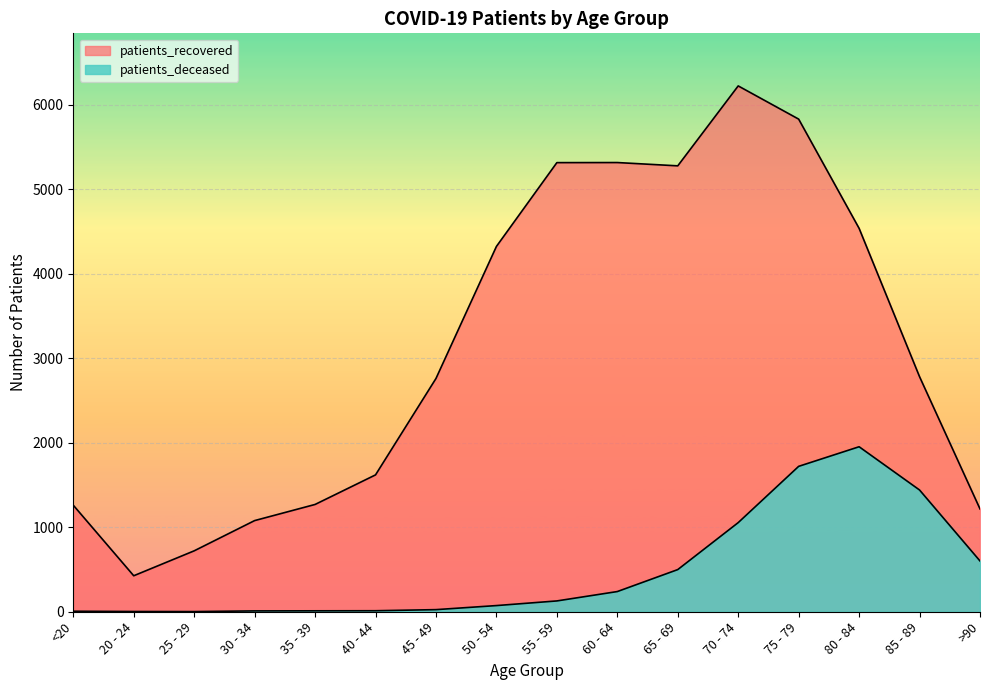

Reading right to left, list all the values displayed in this chart.

patients_recovered: >90=1217	85 - 89=2782	80 - 84=4538	75 - 79=5831	70 - 74=6224	65 - 69=5278	60 - 64=5317	55 - 59=5316	50 - 54=4324	45 - 49=2761	40 - 44=1620	35 - 39=1270	30 - 34=1079	25 - 29=721	20 - 24=426	<20=1261
patients_deceased: >90=601	85 - 89=1441	80 - 84=1953	75 - 79=1721	70 - 74=1055	65 - 69=499	60 - 64=239	55 - 59=128	50 - 54=73	45 - 49=25	40 - 44=12	35 - 39=11	30 - 34=10	25 - 29=2	20 - 24=3	<20=6